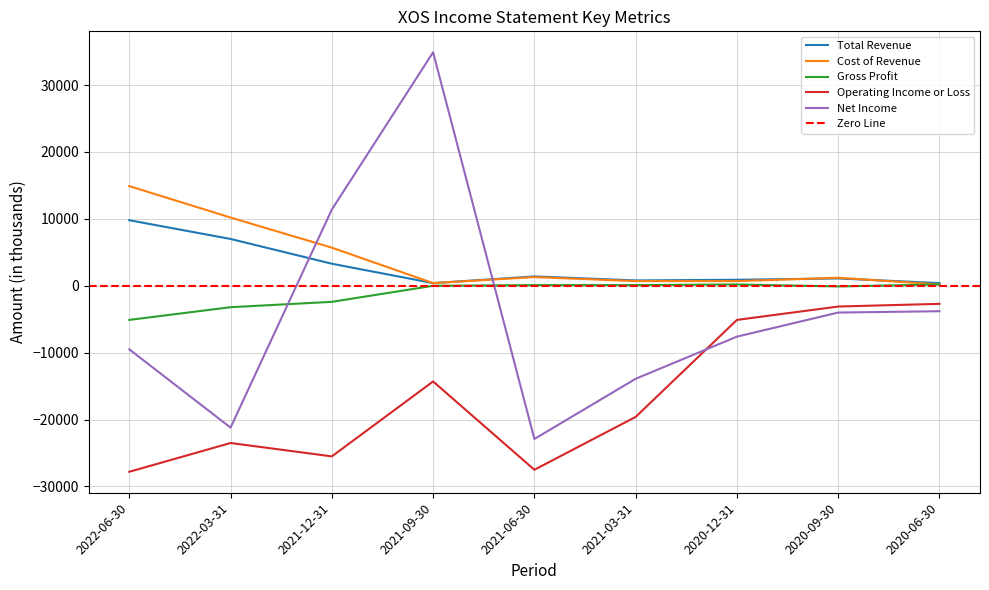

What is the total value across all series at 2020-06-30?

-5700